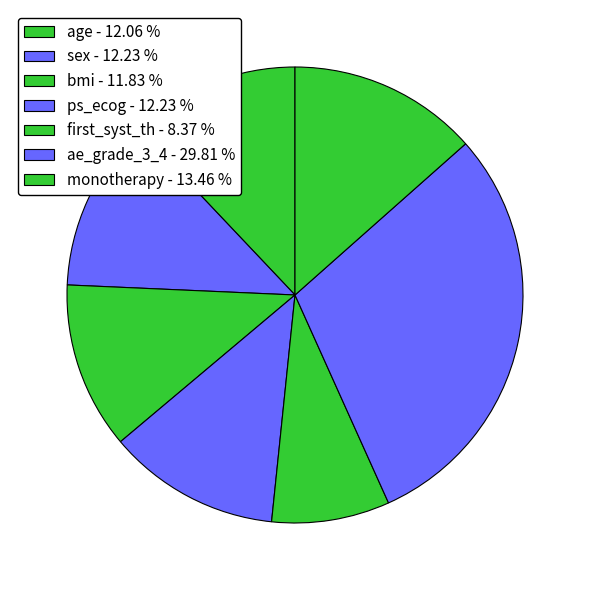

To the nearest percent, what is the difference between the first_syst_th and monotherapy slice percentages?

5%